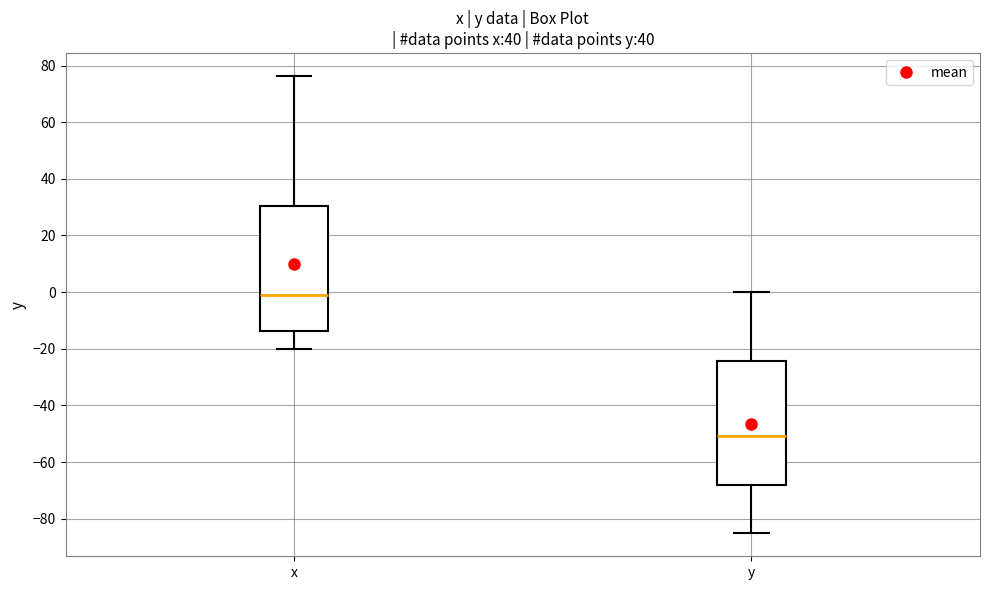

Reading left to right, read every box against the y-axis: the position of its median line, the range the box covers, and the ends of its whiskers. The values are not printed on the chart, so give them approximately, as read against the axis.

x: median -2, box -14 to 30, whiskers -20 to 76
y: median -50, box -68 to -24, whiskers -86 to 0